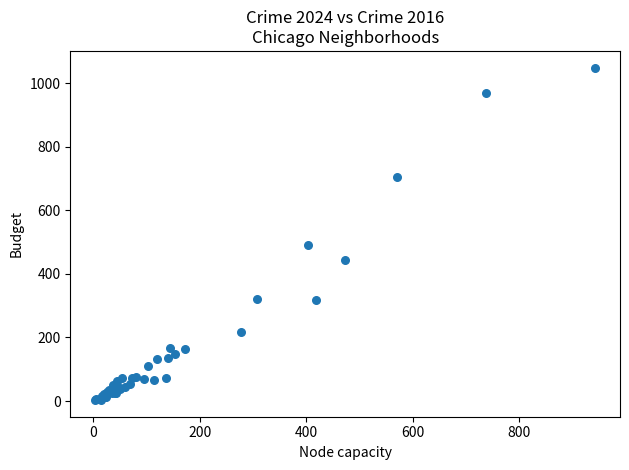

What Y value in the scatter plot is closest to 526?

491